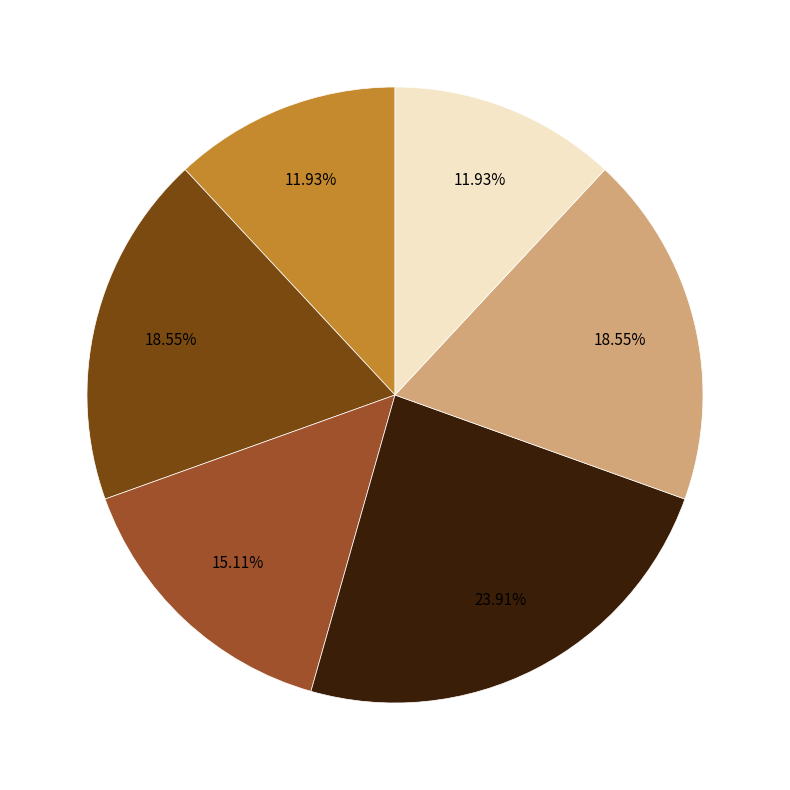

To the nearest percent, what is the average slice percentage?

17%